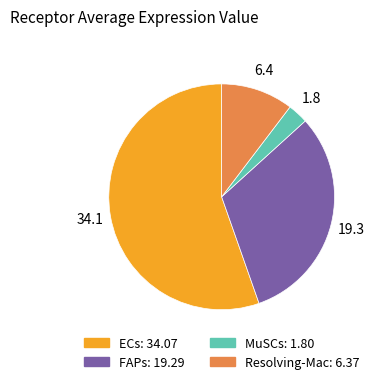

Count the number of slices in the pie.

4